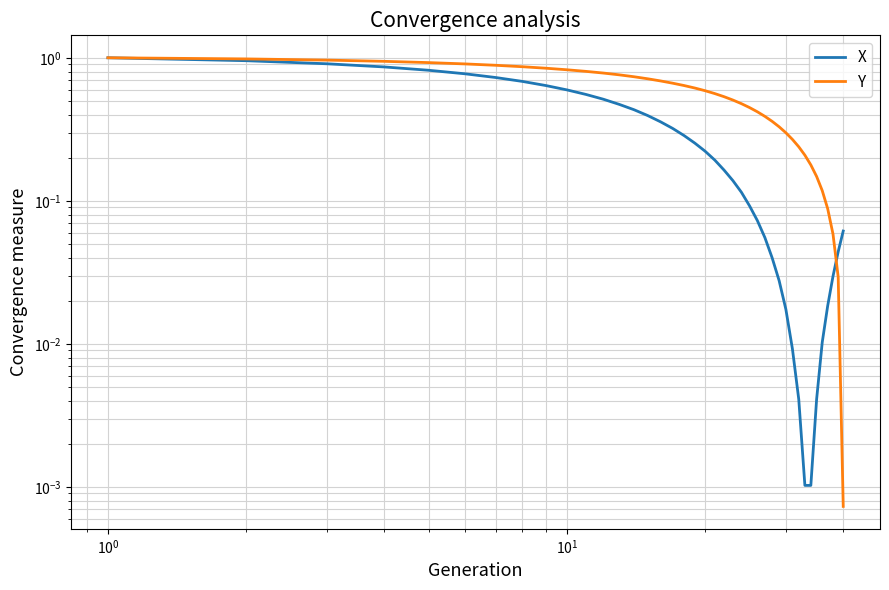

Does the chart display data point markers on the line(s)?

No